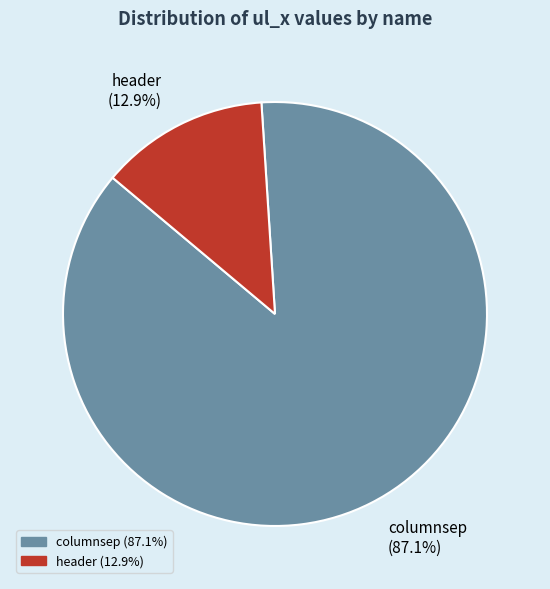

Count the number of slices in the pie.

2